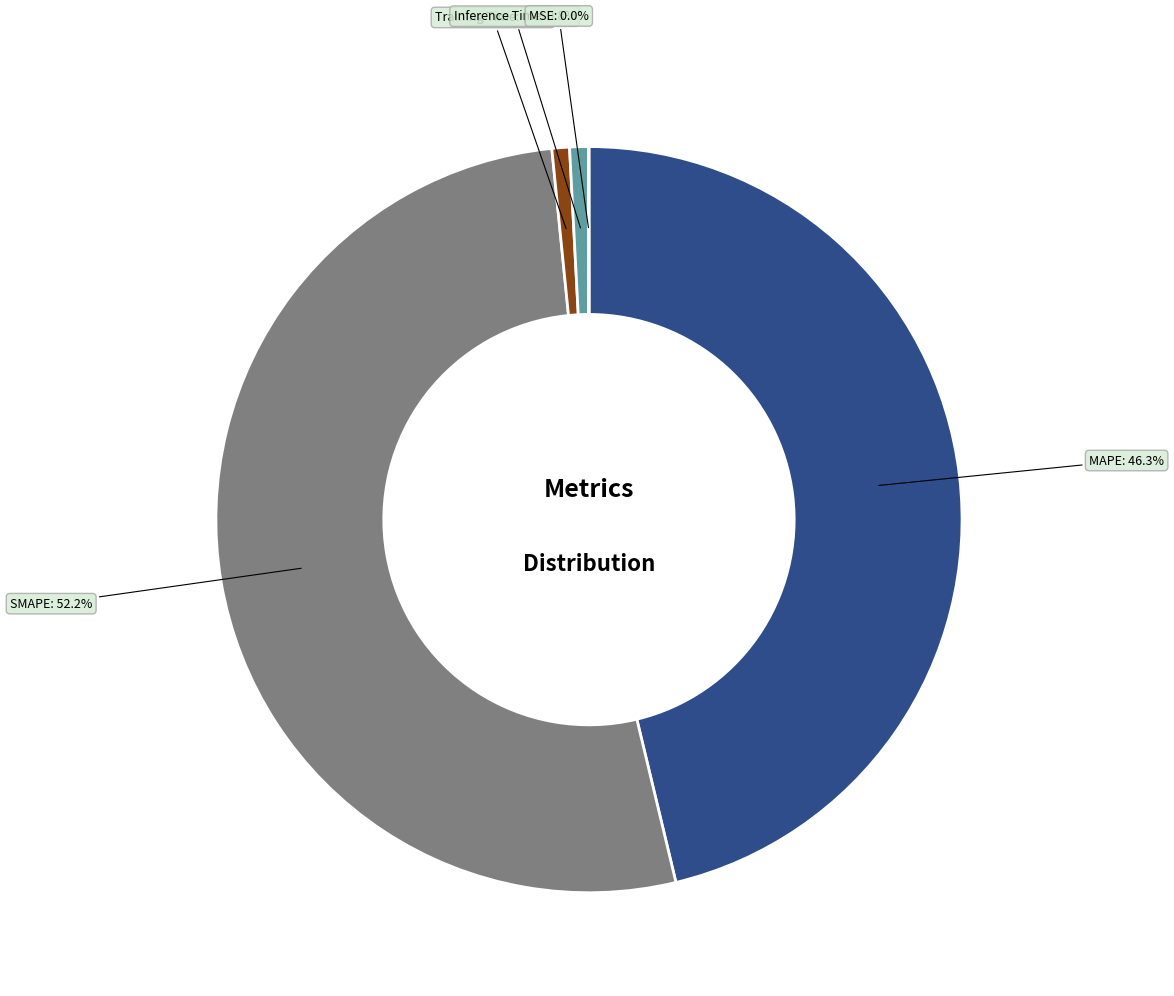

Which slice is the largest?

SMAPE